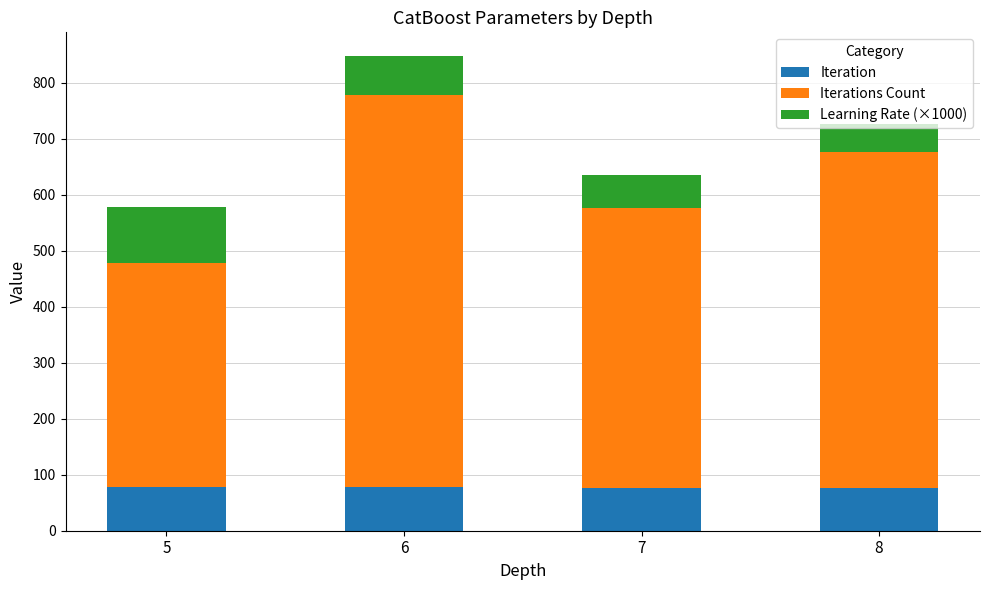

At which category is the sum across all series the highest?

6